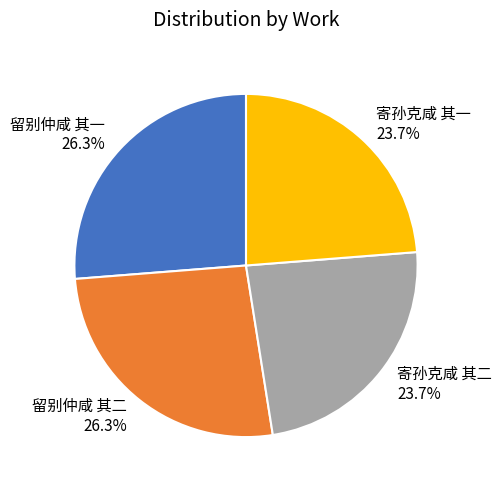

Count the number of slices in the pie.

4